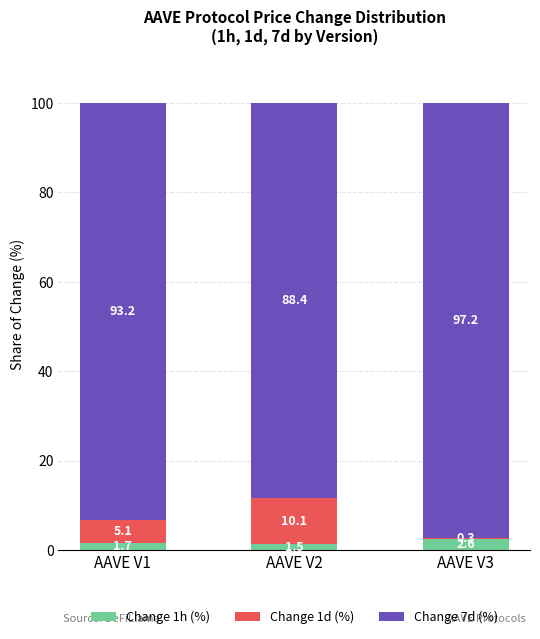

What is the total value across all series at AAVE V2?

100.0